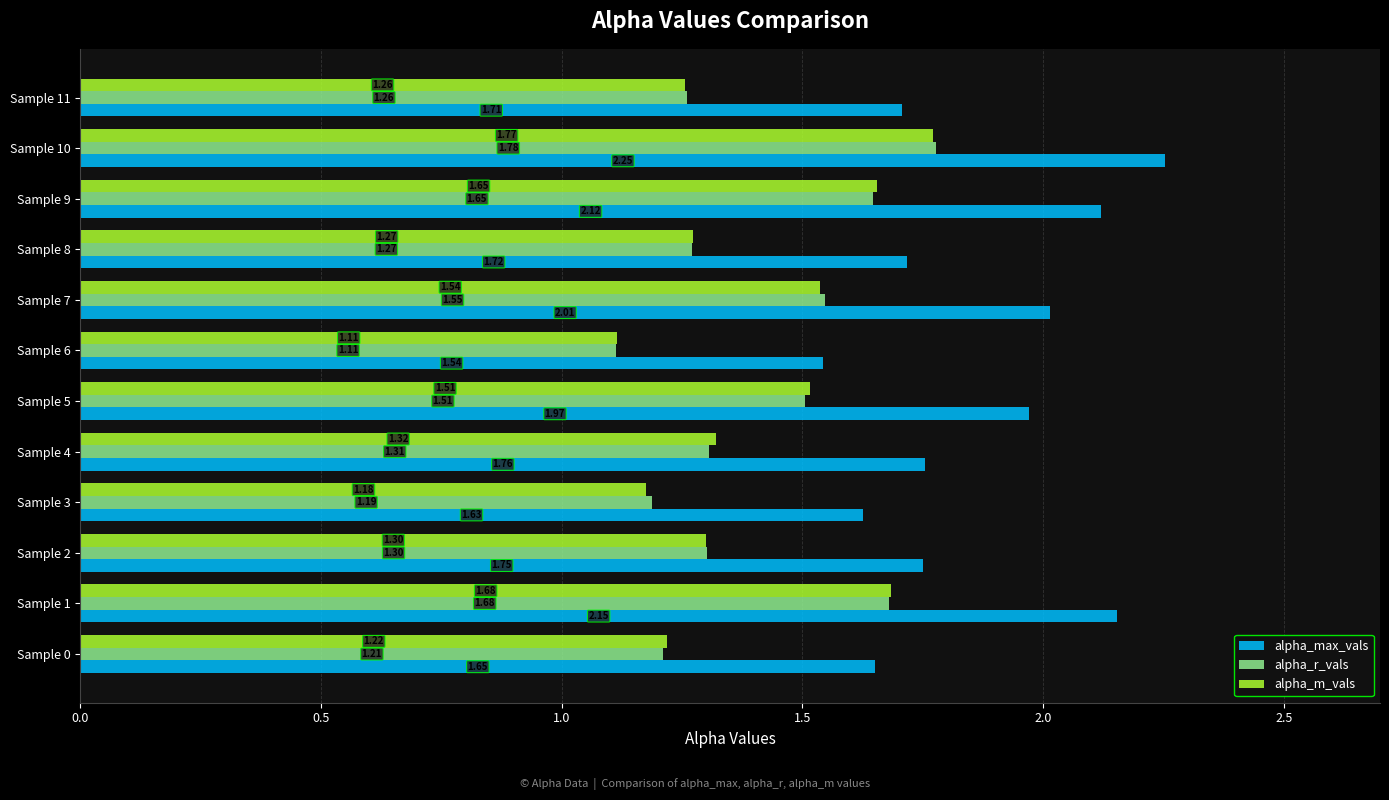

What is the difference between the maximum and minimum values in the alpha_m_vals series?

0.7